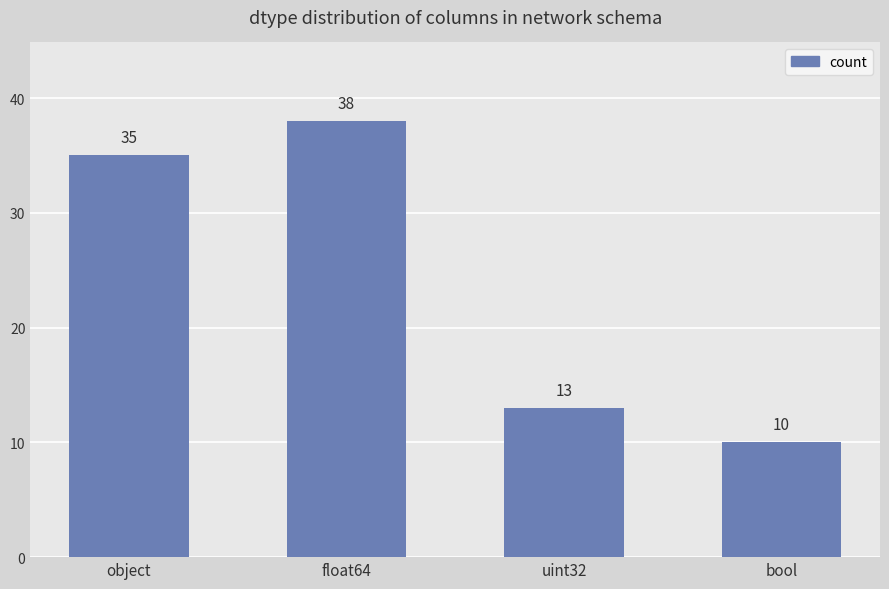

Rank the categories by value from highest to lowest.

float64, object, uint32, bool